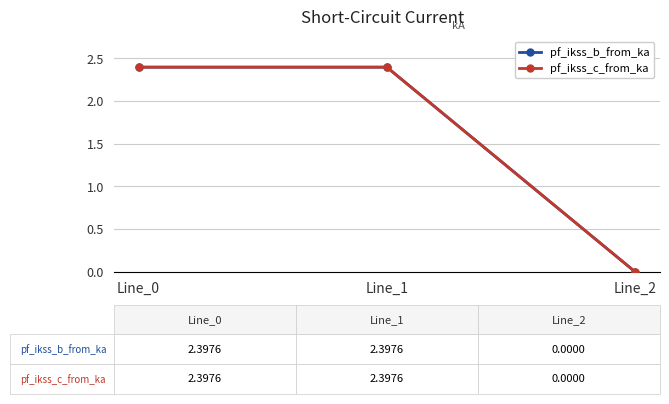

What is the sum of the pf_ikss_b_from_ka values at Line_1 and Line_0?

4.8